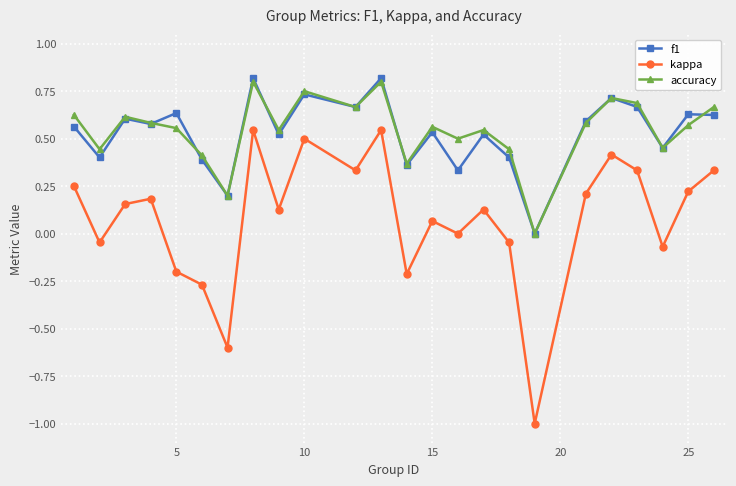

True or false: kappa and f1 cross at least once.

False